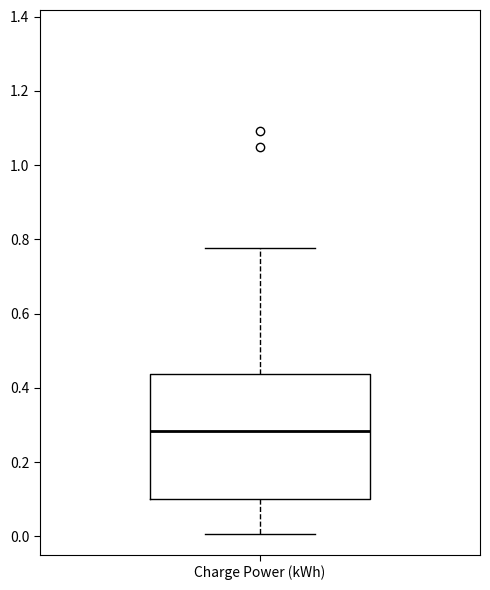

Where does the lower whisker of the box for Charge Power (kWh) end on the y-axis? The values are not printed on the chart, so give them approximately, as read against the axis.

0.00